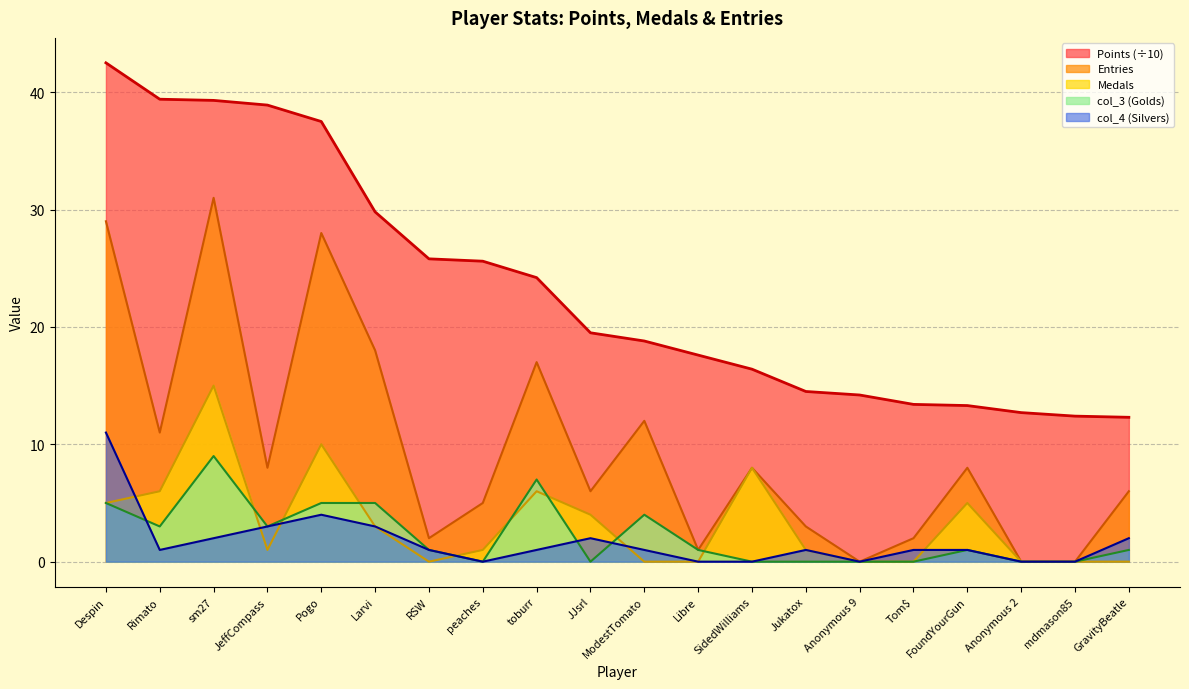

What is the maximum value shown in the chart?

42.5